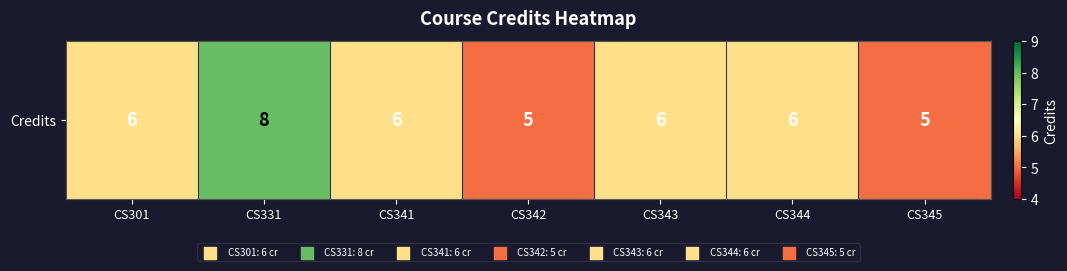

Where is the data nearest to the value 6?

CS301